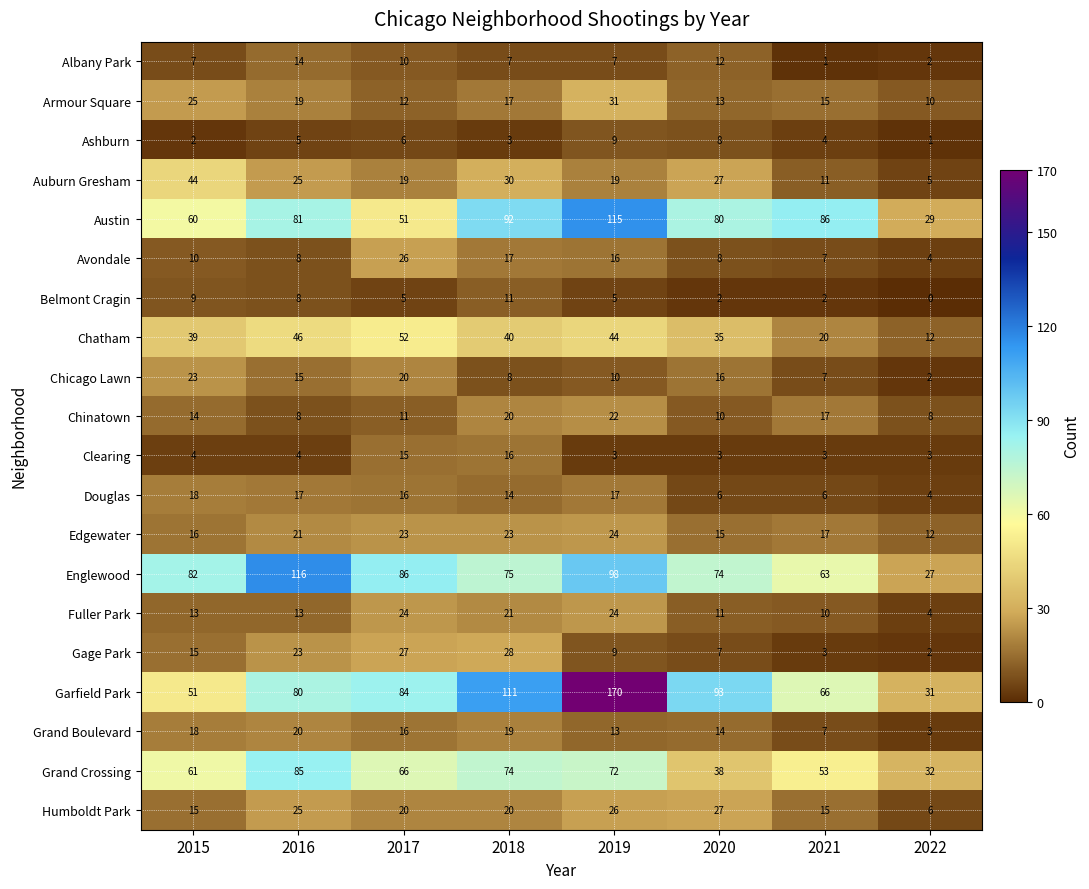

What is the average value of the Grand Boulevard series?

14